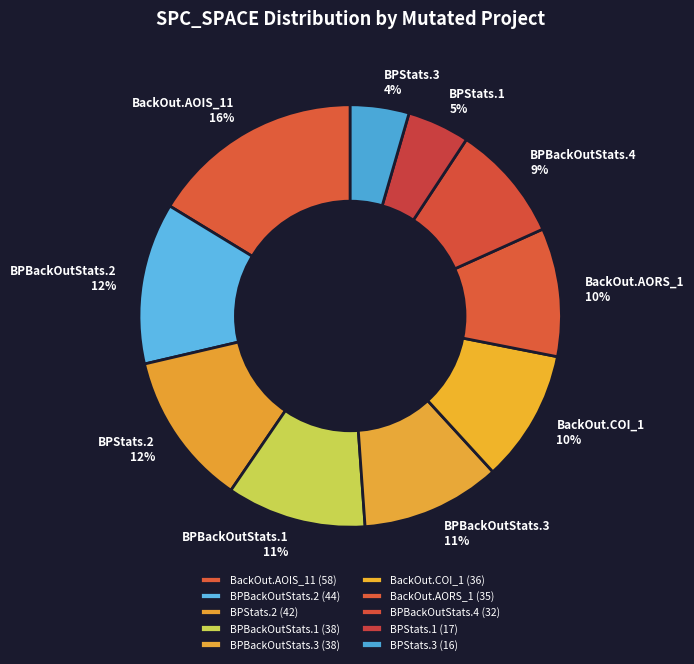

Does BPBackOutStats.1 11% represent more than half of the total?

No